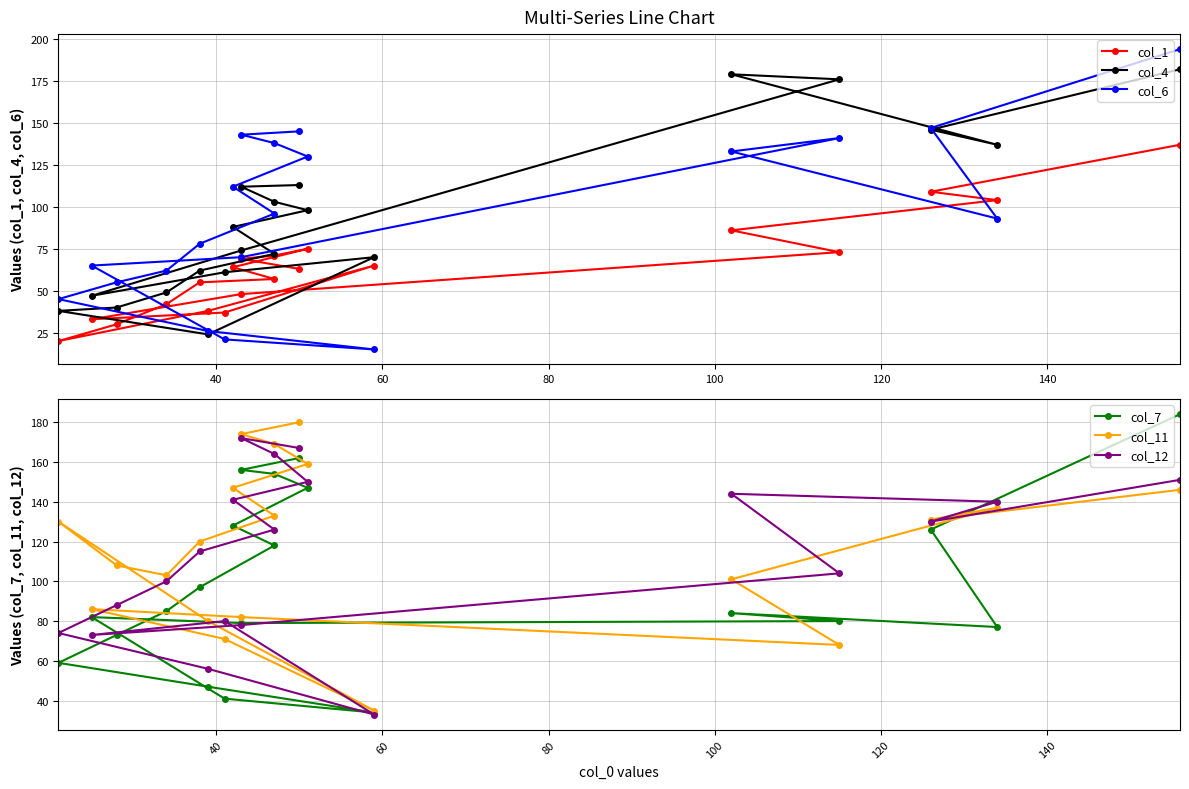

Is it true that col_12 equals 99 at 9?

False